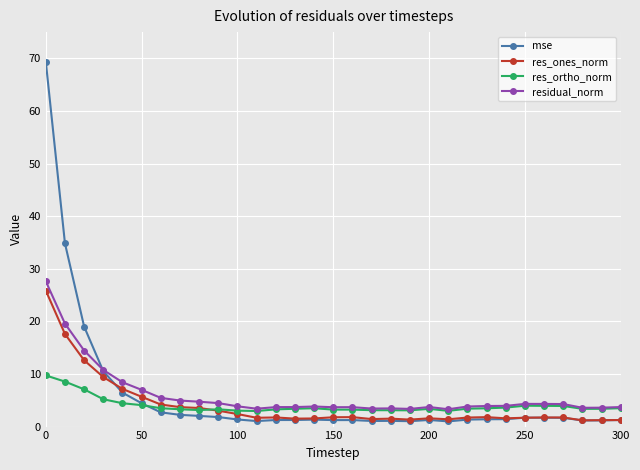

True or false: residual_norm has more than 1 interior local peaks.

True